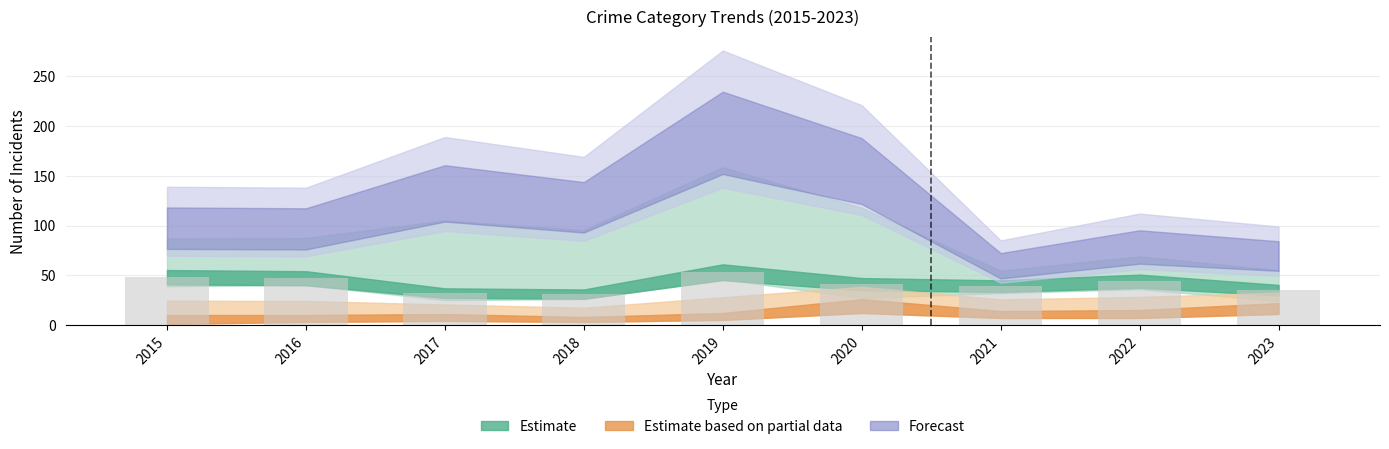

True or false: the data shows 63 at 2016.

False